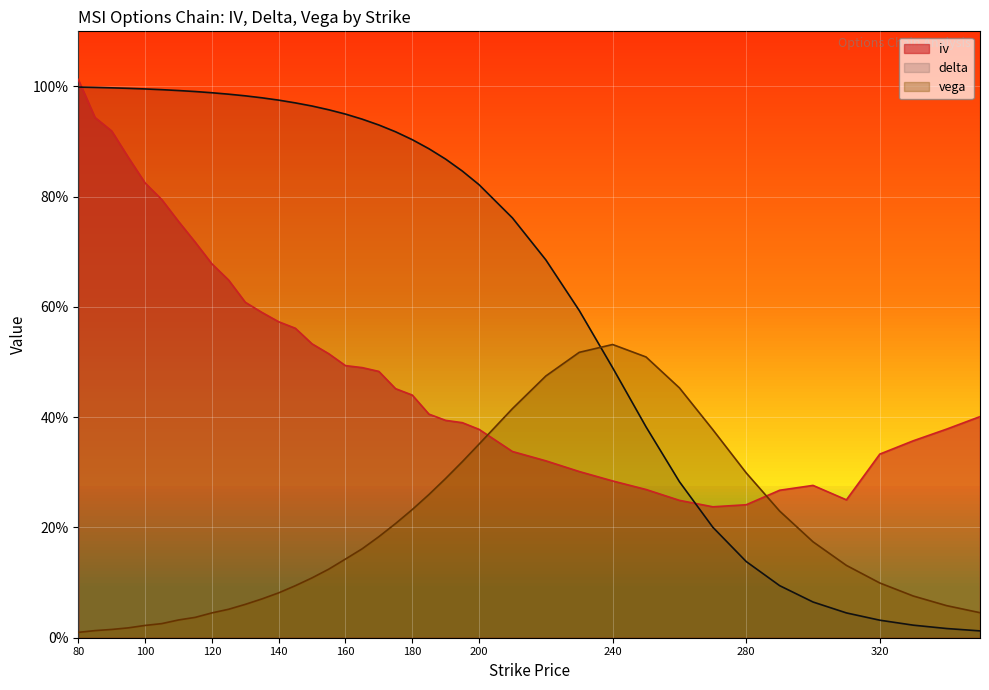

Rank the series by their average value, from lowest to highest.

vega, iv, delta